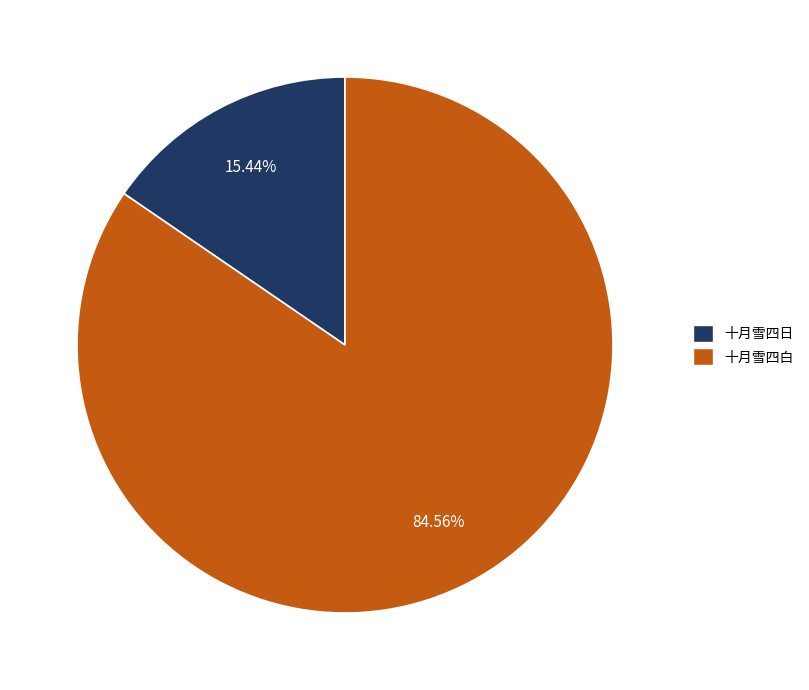

What percentage is the 十月雪四白 slice, to the nearest percent?

85%